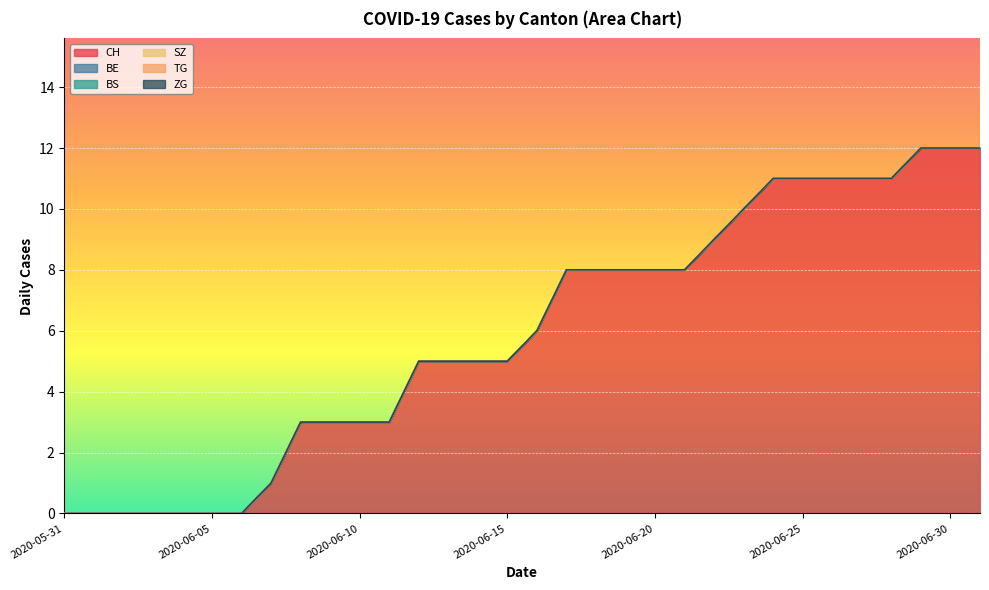

What is the difference between the highest and lowest values at 2020-06-19?

8